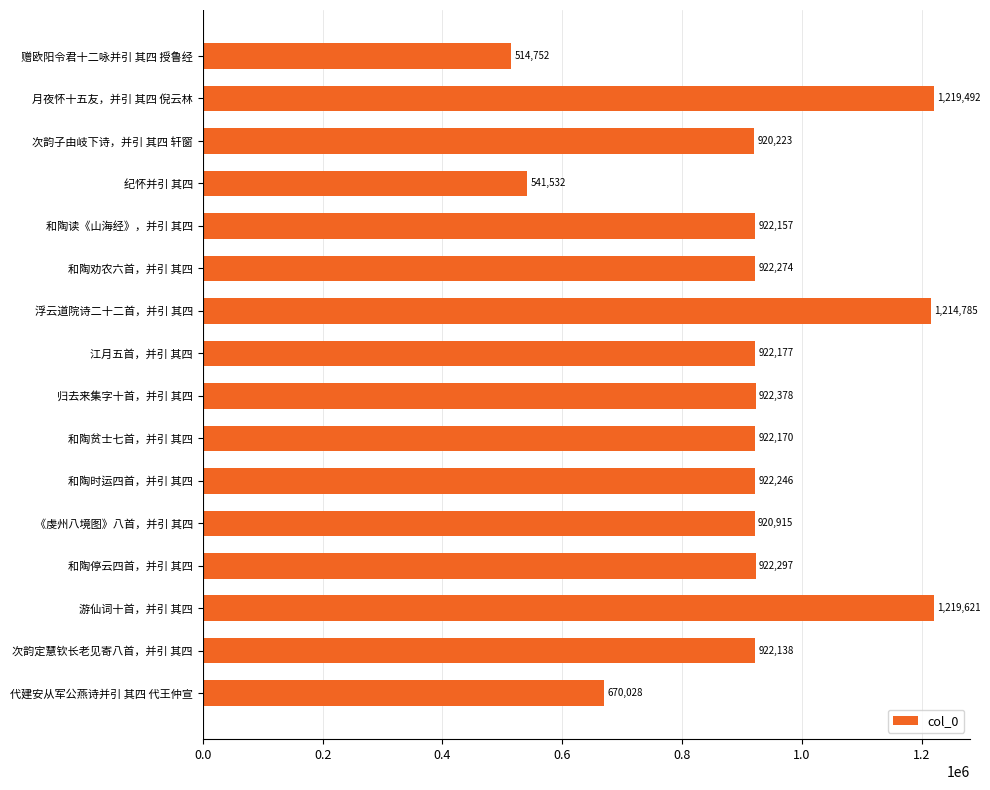

Reading bottom to top, what are all the values shown in this chart?

670028	922138	1219621	922297	920915	922246	922170	922378	922177	1214785	922274	922157	541532	920223	1219492	514752